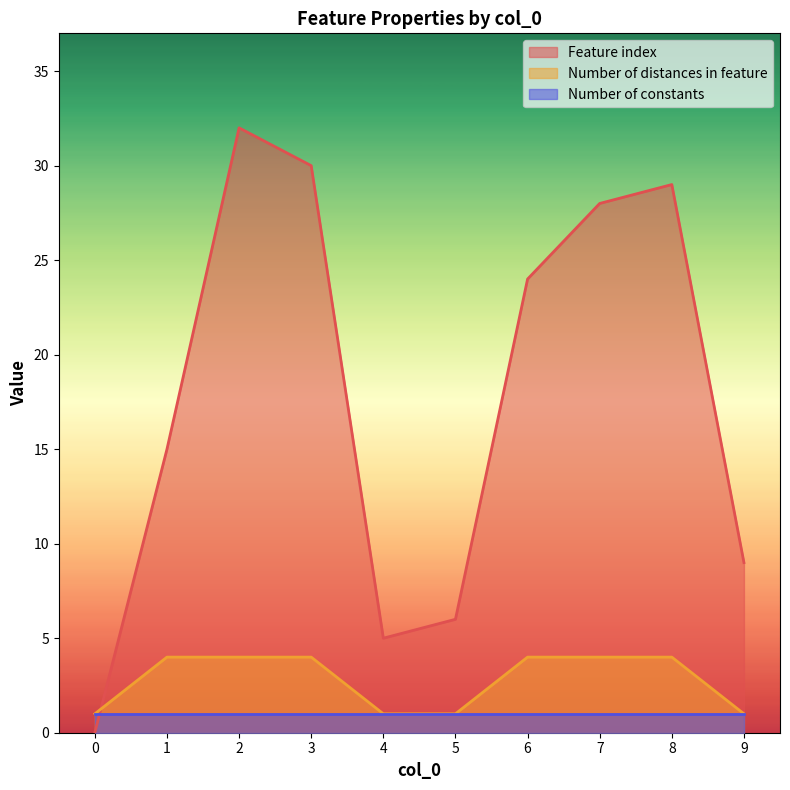

True or false: Feature index has more than 0 points higher than both neighbors.

True